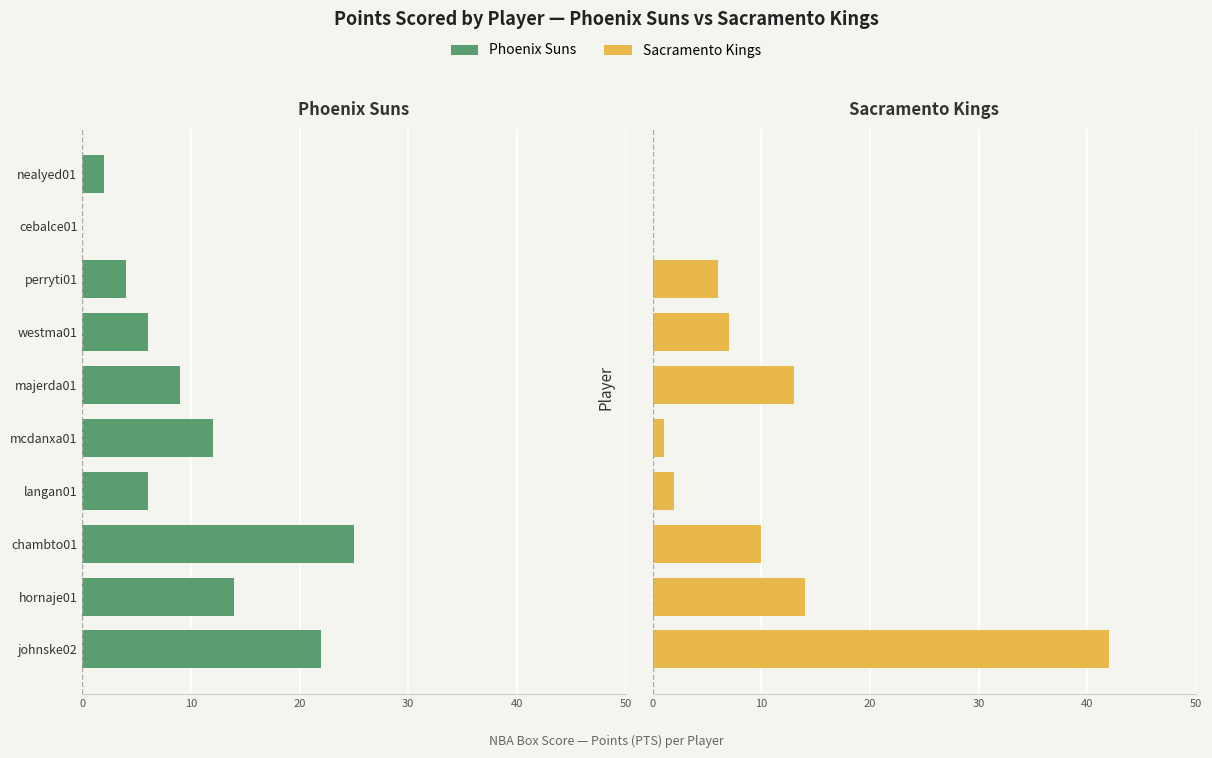

At how many categories does at least one series exceed 37?

1